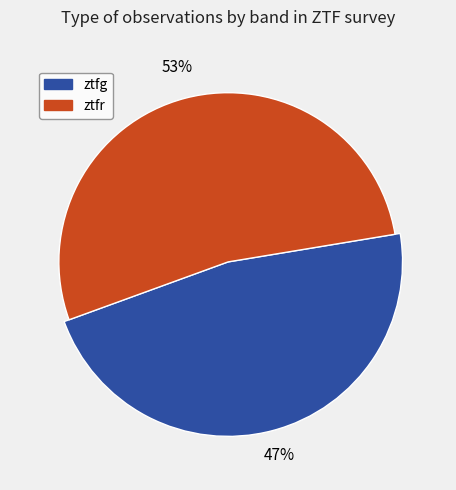

Is there any slice that represents more than half of the pie?

Yes